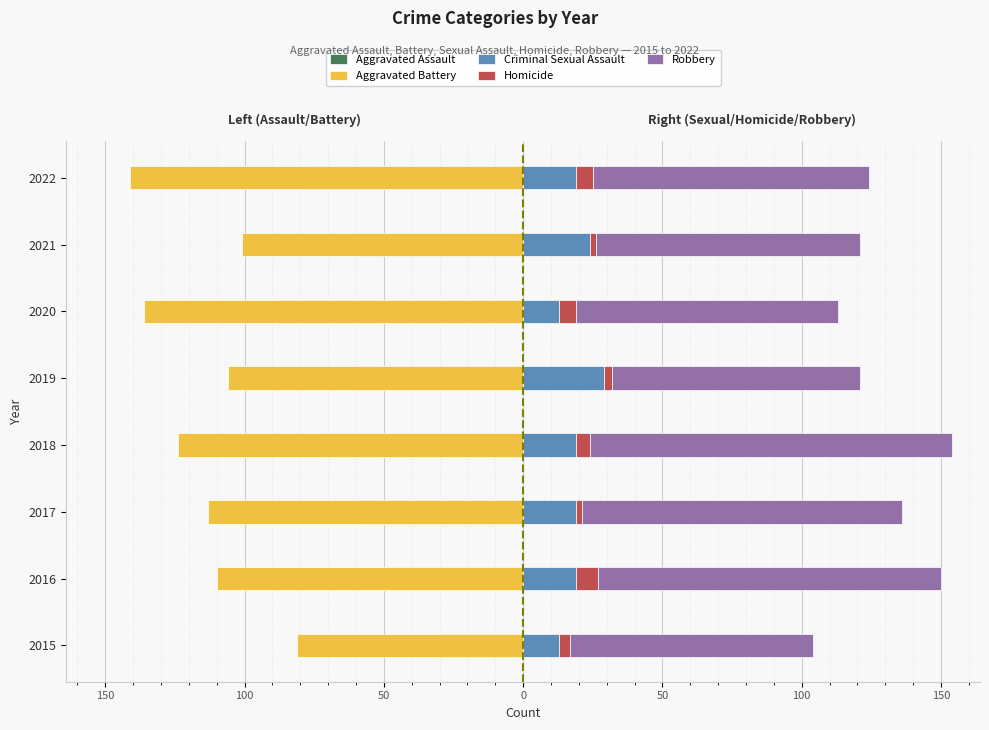

What is the value of the Robbery bar at the 8th from the left?

123